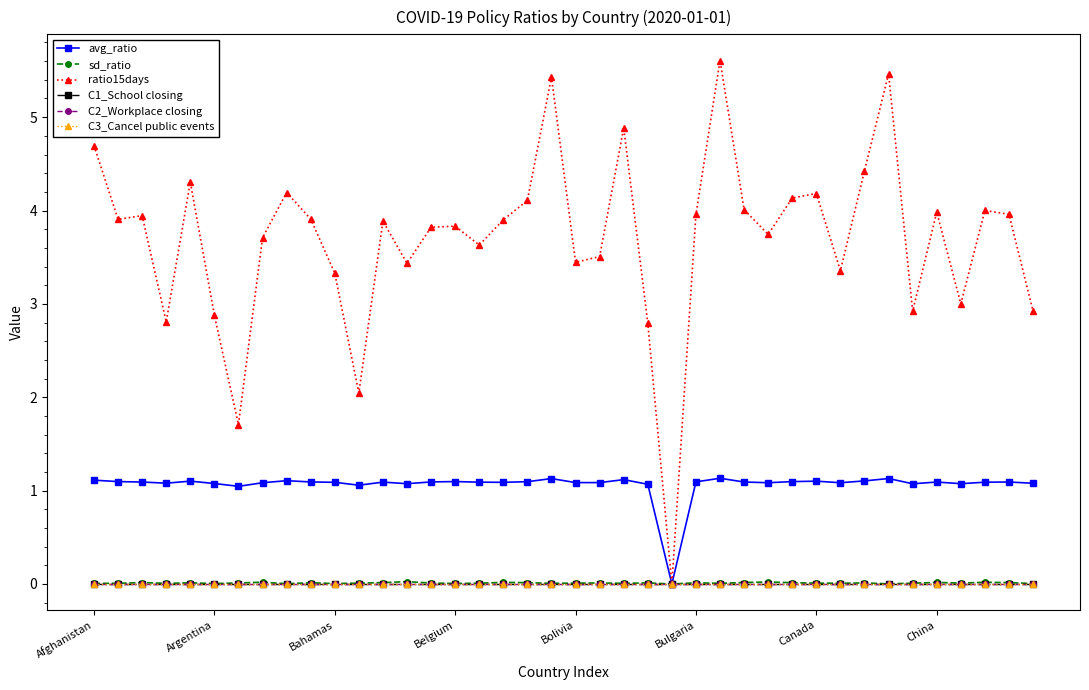

What is the greatest value displayed?

5.6